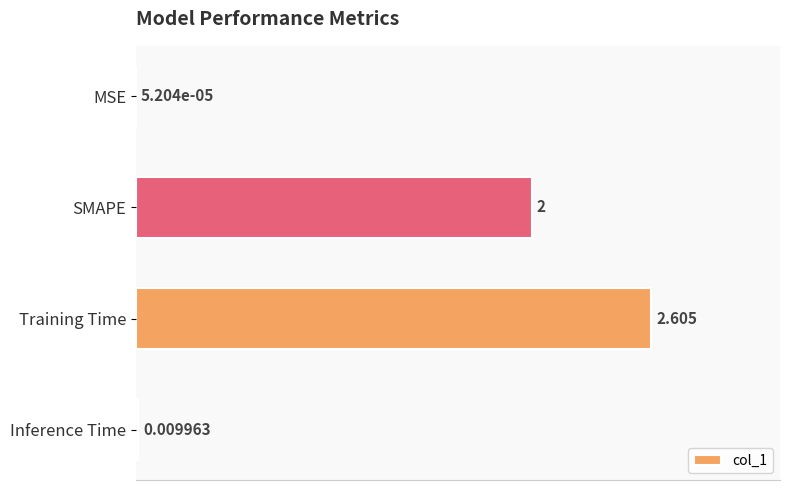

Does the chart contain stacked bars?

No